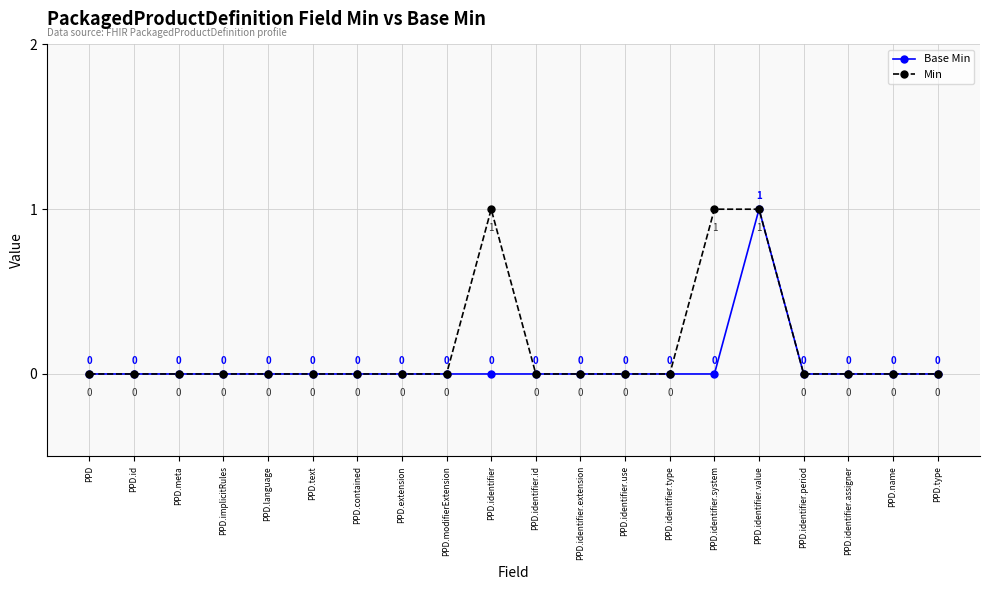

At which label does Base Min reach its peak?

PPD.identifier.value